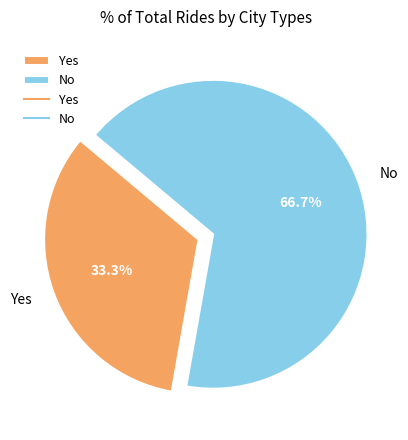

Rank the categories by value from highest to lowest.

No, Yes